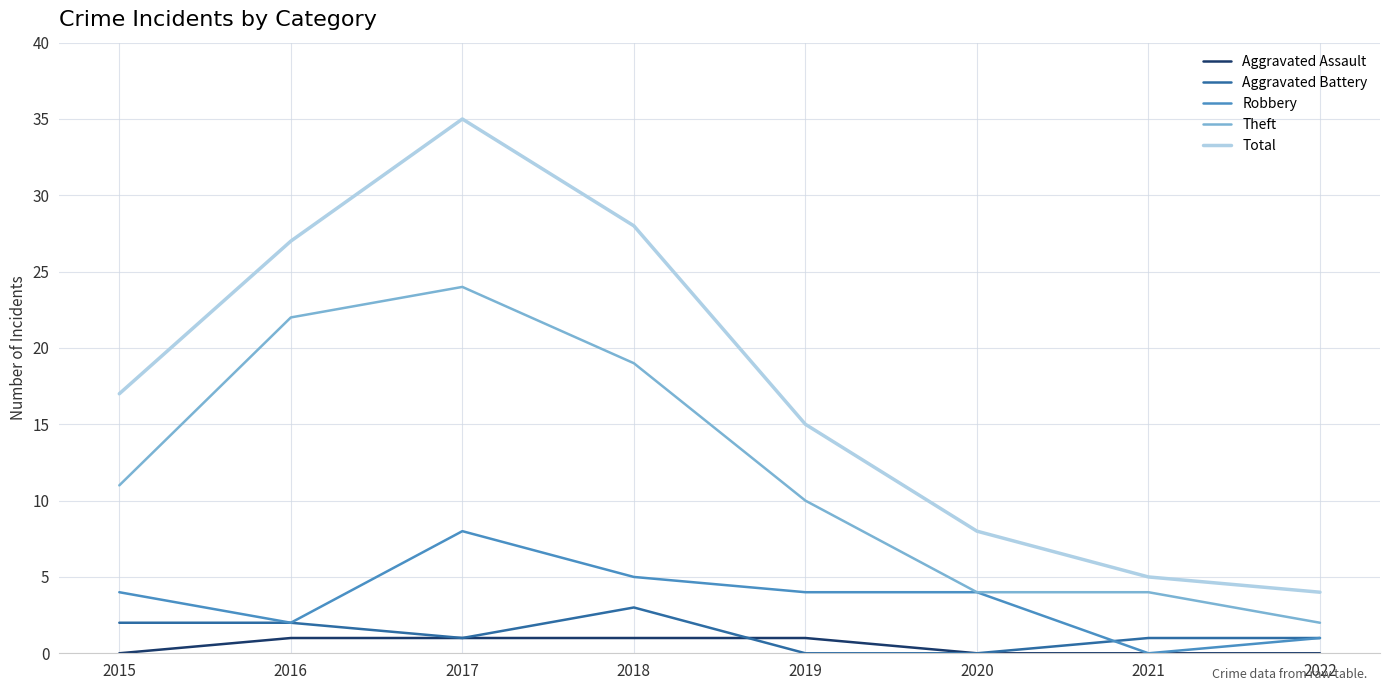

Which series has the largest range (max minus min)?

Total